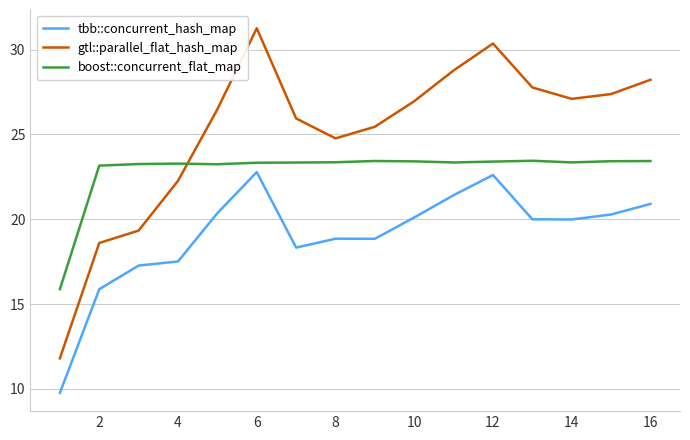

Which series has the largest total across all categories?

gtl::parallel_flat_hash_map